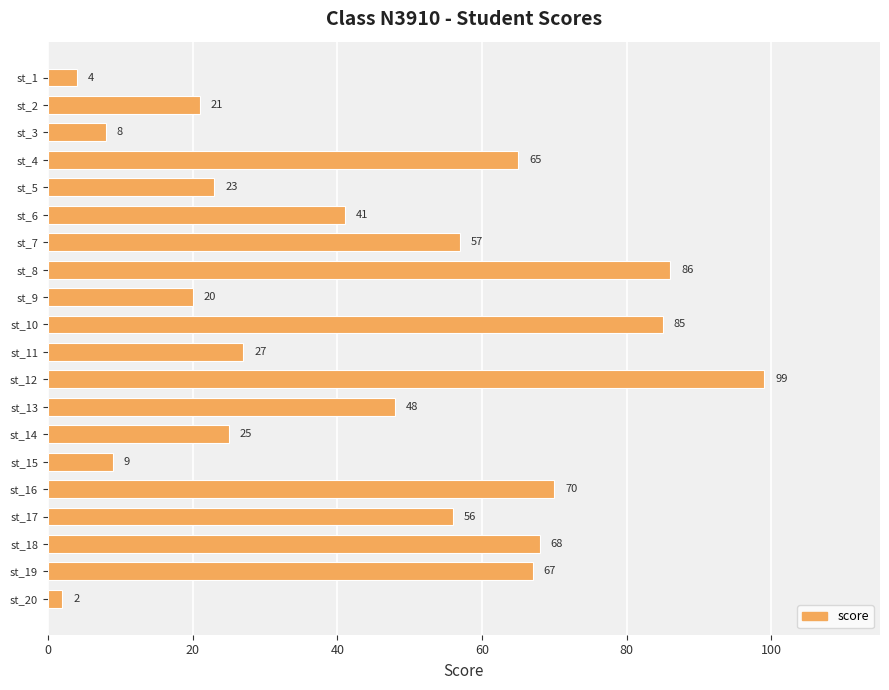

What is the difference between the values at st_15 and st_19?

58